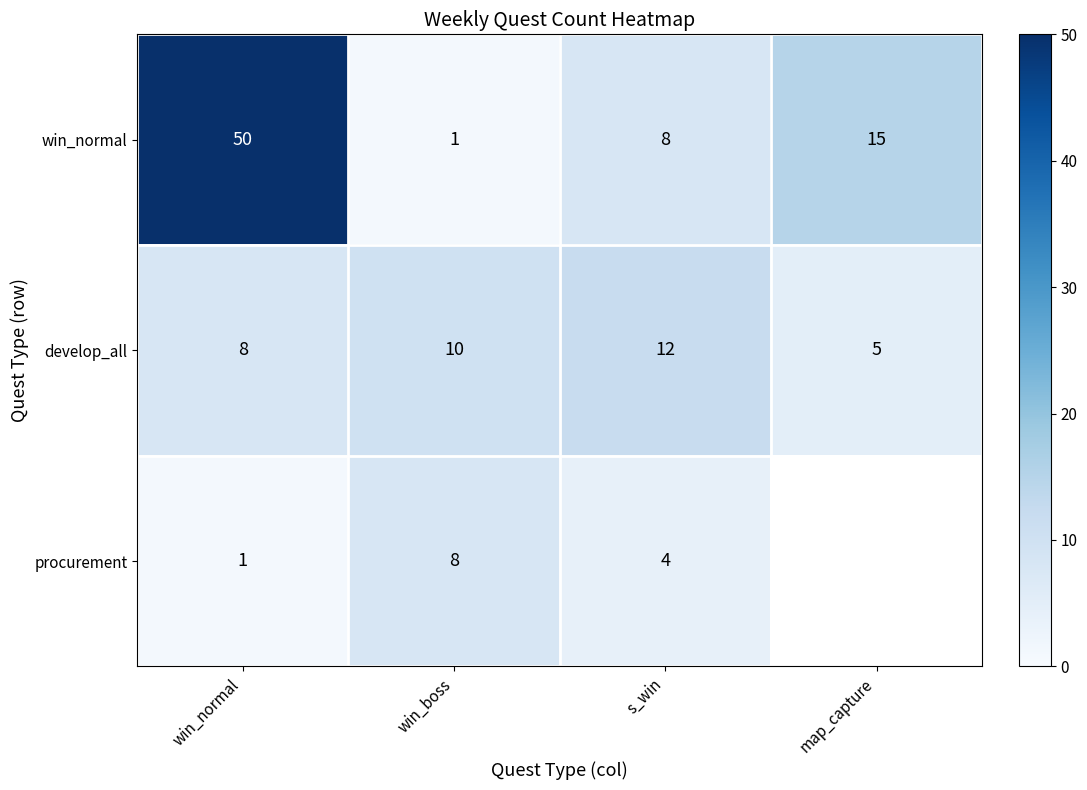

Count the win_normal values in the range 8 to 50.

3